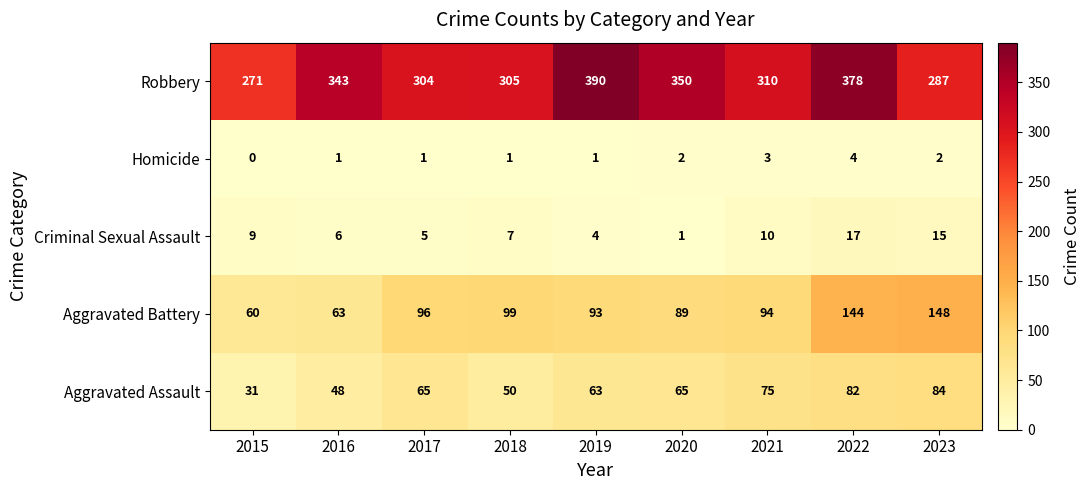

Which series has the widest spread of values?

Robbery